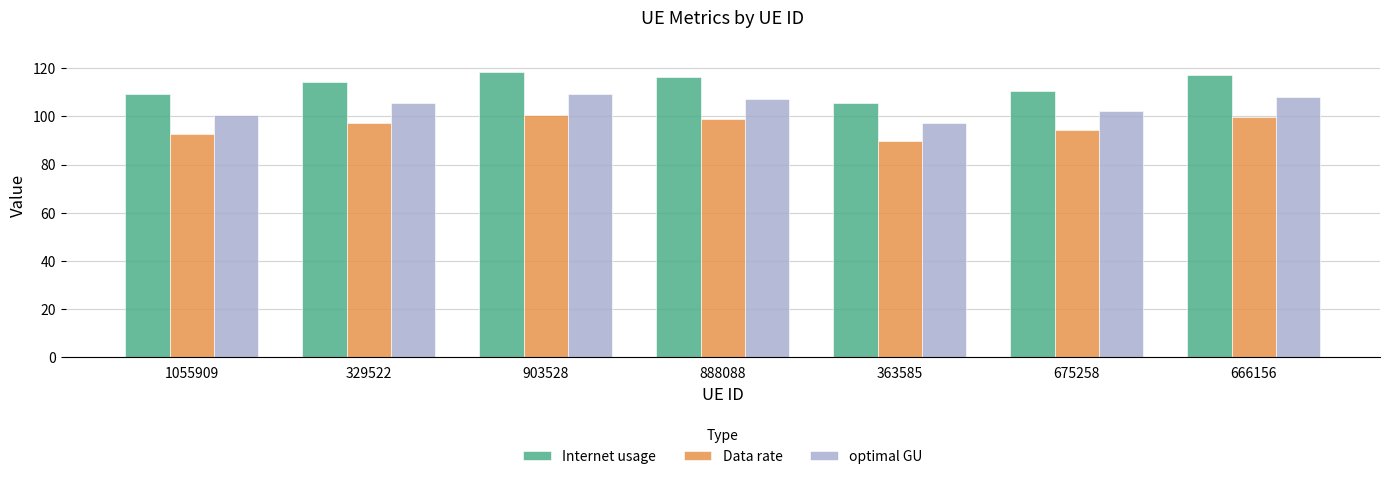

What is the smallest value displayed?

89.7